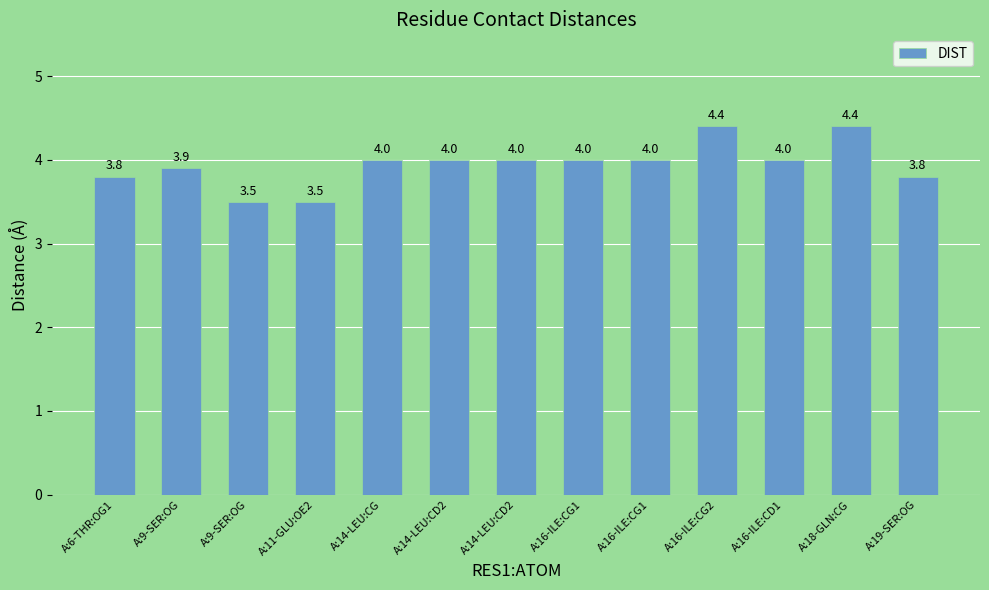

Reading left to right, what are all the values shown in this chart?

A:6-THR:OG1=3.8	A:9-SER:OG=3.9	A:9-SER:OG=3.5	A:11-GLU:OE2=3.5	A:14-LEU:CG=4.0	A:14-LEU:CD2=4.0	A:14-LEU:CD2=4.0	A:16-ILE:CG1=4.0	A:16-ILE:CG1=4.0	A:16-ILE:CG2=4.4	A:16-ILE:CD1=4.0	A:18-GLN:CG=4.4	A:19-SER:OG=3.8